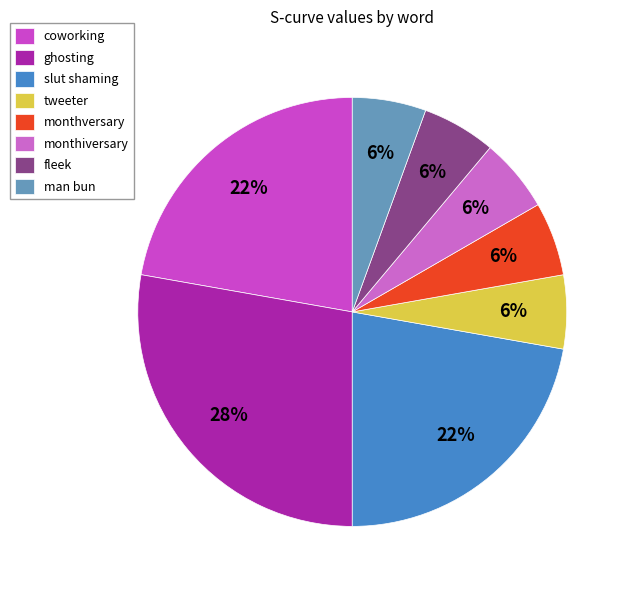

How many slices are in this pie chart?

8